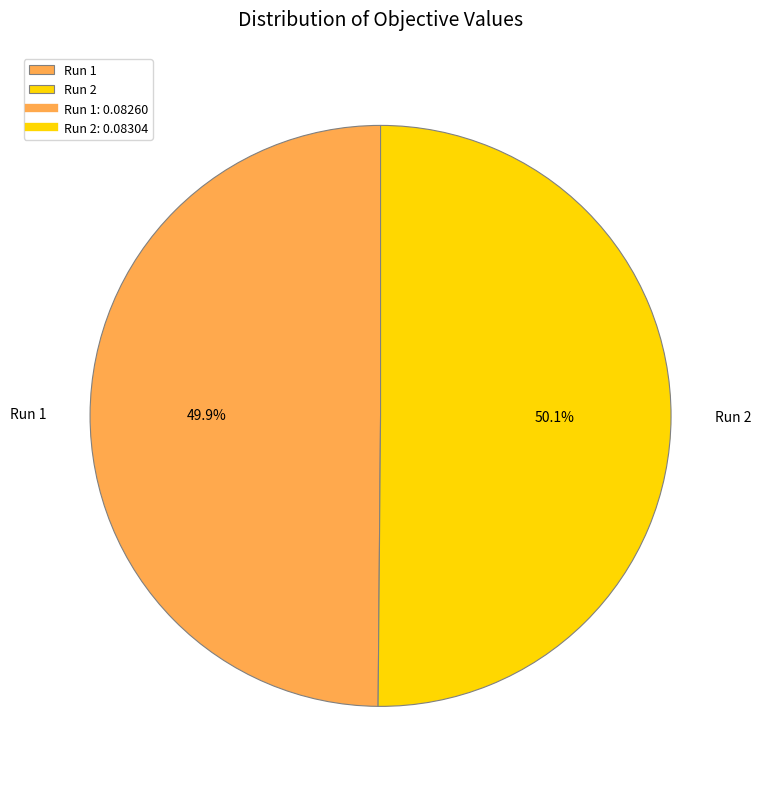

What is the total percentage of Run 2 and Run 1?

100.0%